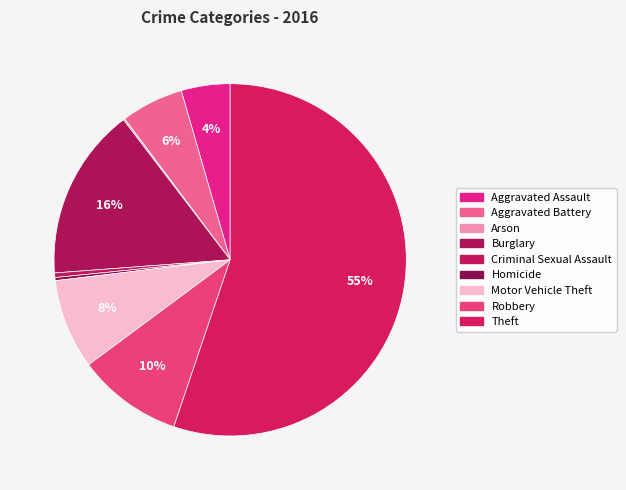

Is it true that Theft is 45% of the pie?

False